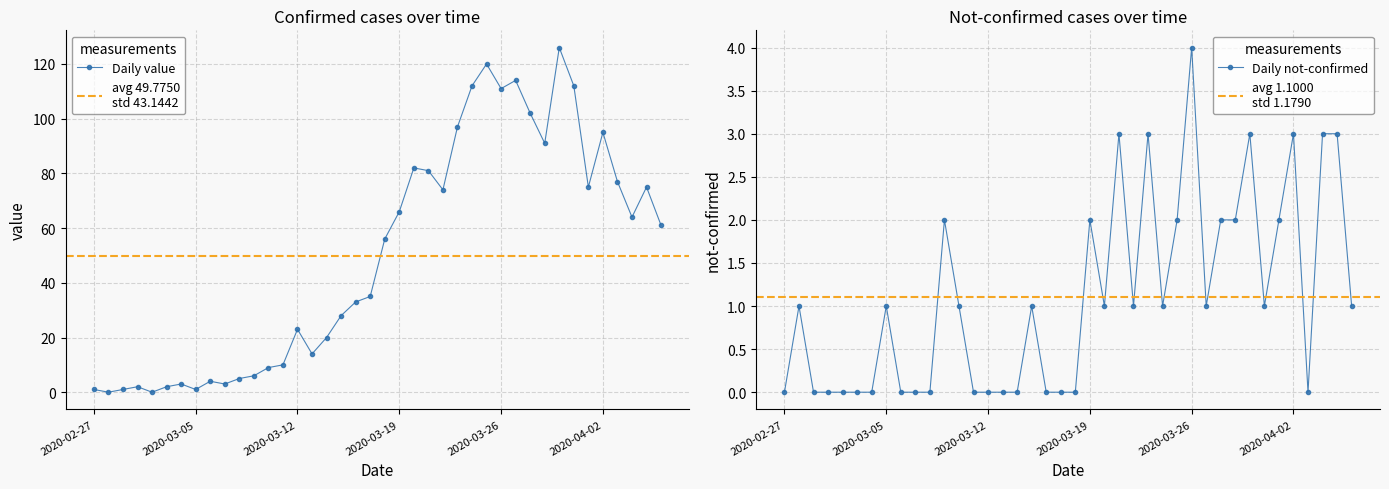

What is the label of the 24th point from the left?

2020-03-21